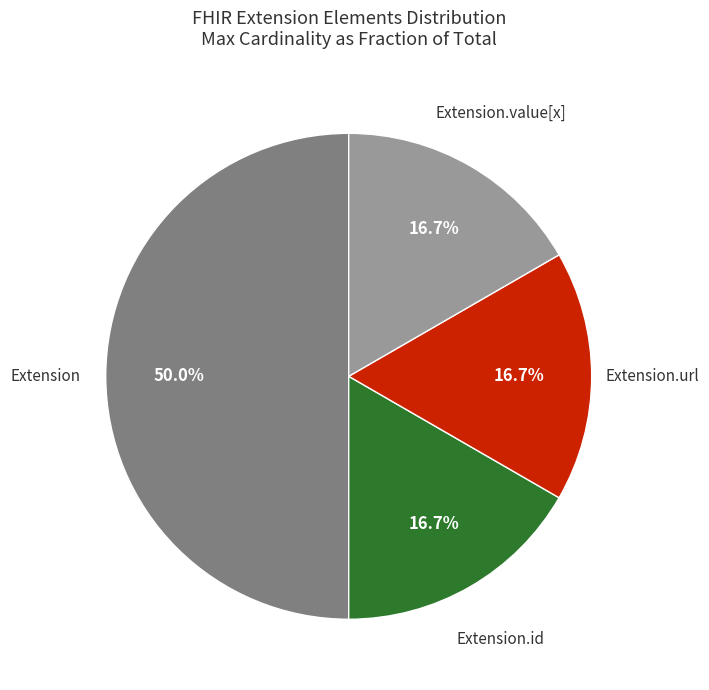

How many segments does this pie chart have?

4